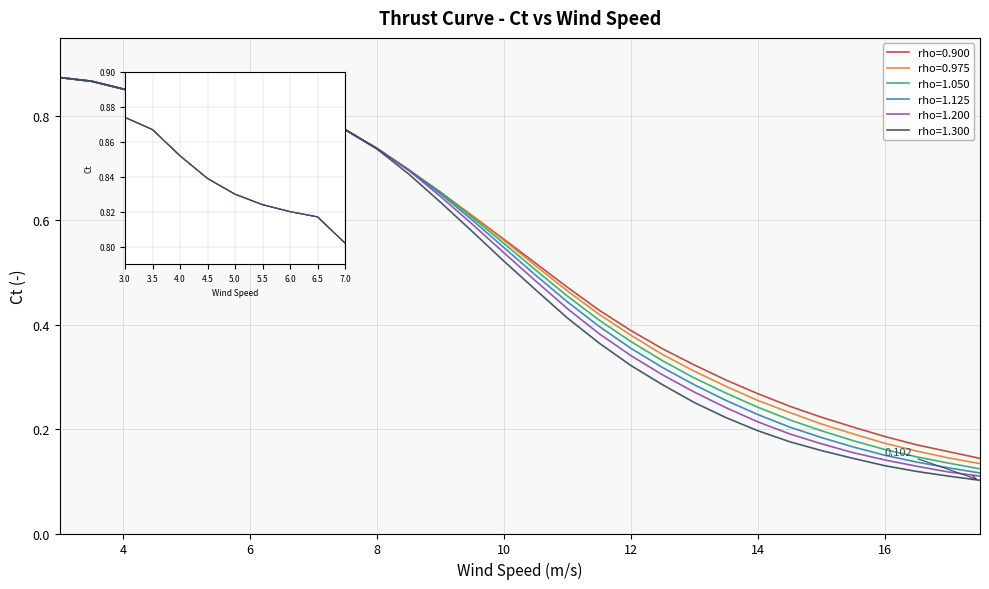

Is it true that rho=0.975 equals 0.1 at 17.0?

True